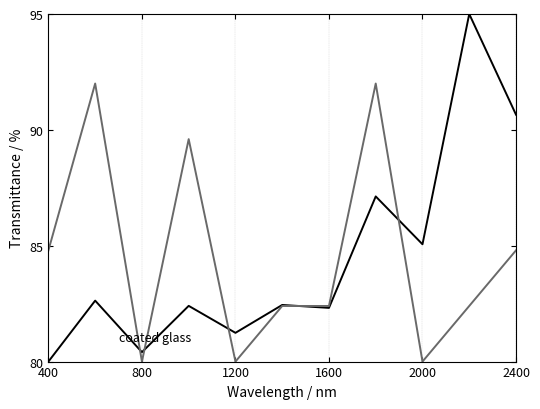

What is the smallest value displayed?

80.0